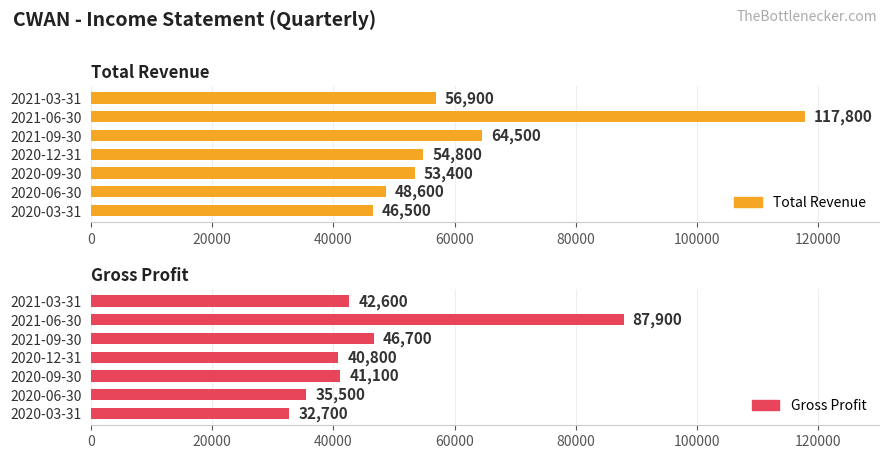

Which series has the largest range (max minus min)?

Total Revenue